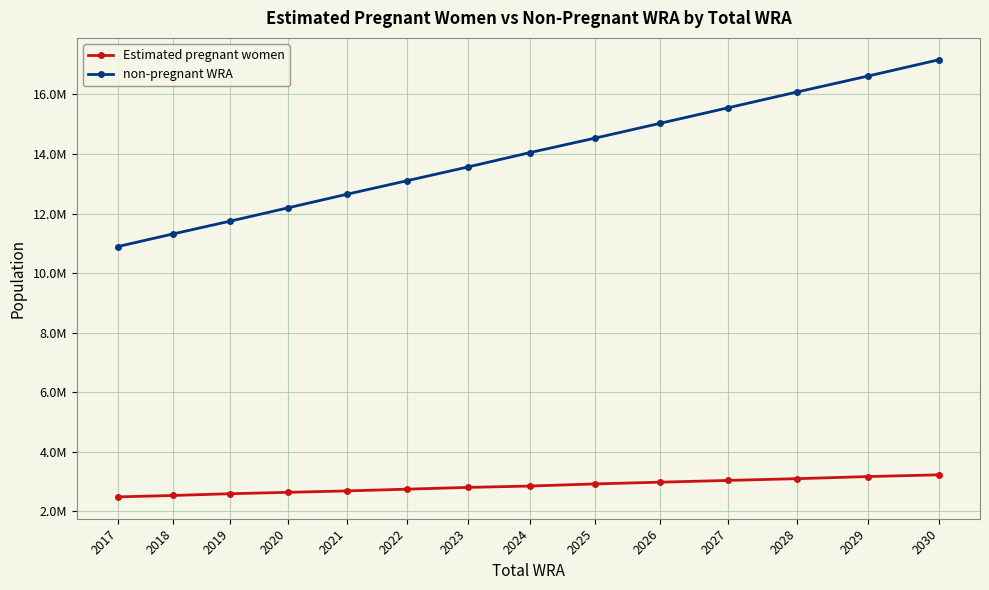

Is this an area chart (filled region under the line)?

No